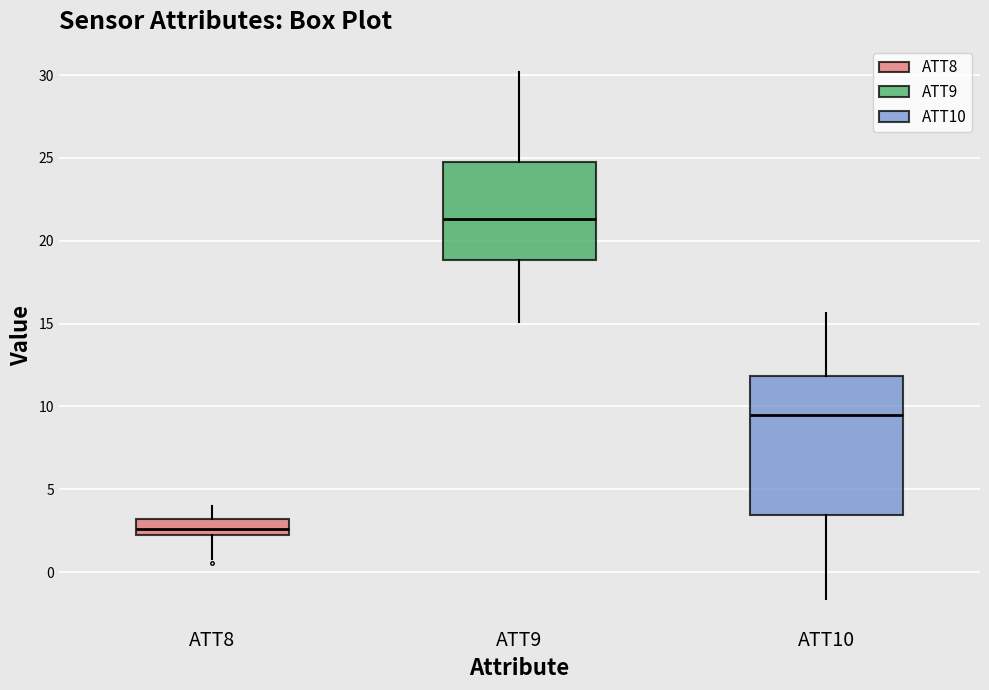

Reading left to right, read every box against the y-axis: the position of its median line, the range the box covers, and the ends of its whiskers. The values are not printed on the chart, so give them approximately, as read against the axis.

ATT8: median 2.5, box 2.0 to 3.0, whiskers 1.0 to 4.0
ATT9: median 21.5, box 19.0 to 24.5, whiskers 15.0 to 30.0
ATT10: median 9.5, box 3.5 to 12.0, whiskers -1.5 to 15.5